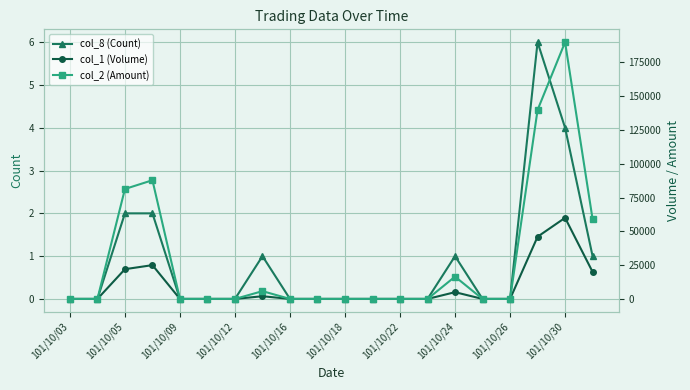

True or false: col_8 (Count) has more than 1 interior local peaks.

True